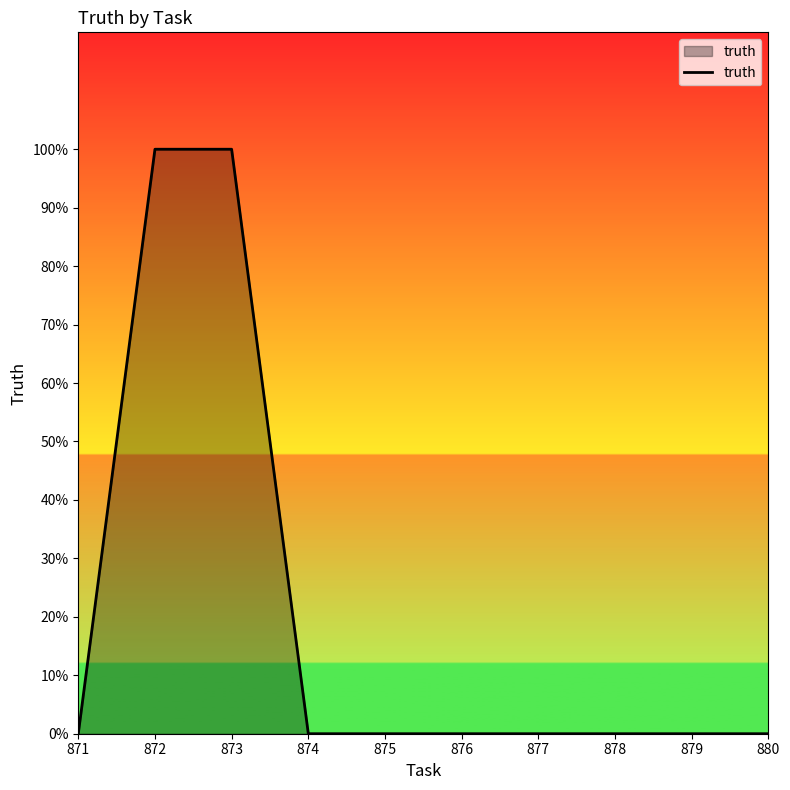

What is the difference between the maximum and second lowest values?

1